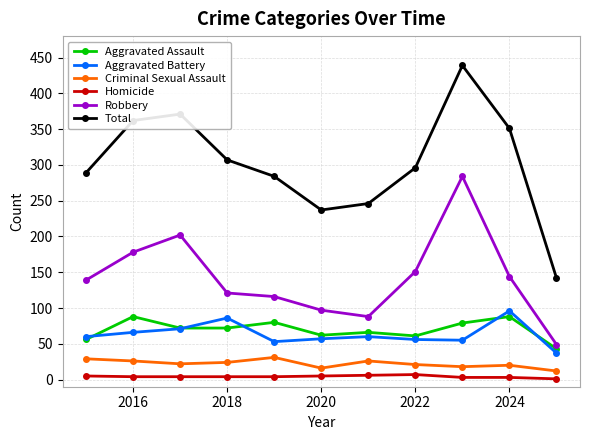

What is the sum of all Robbery values?

1569